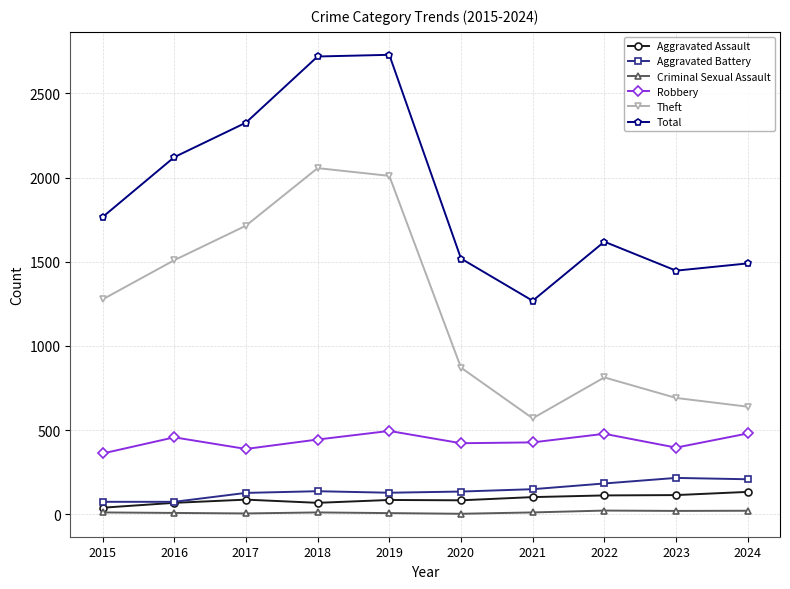

Does the chart display data point markers on the line(s)?

Yes